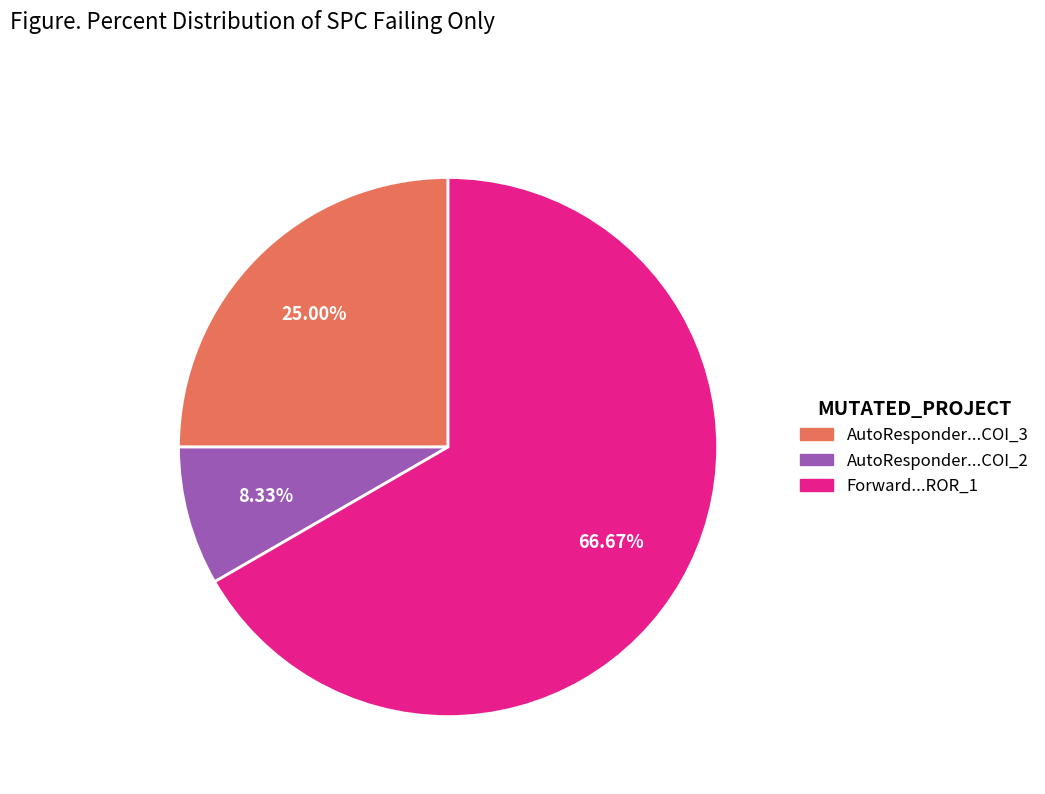

Is there any slice that represents more than half of the pie?

Yes